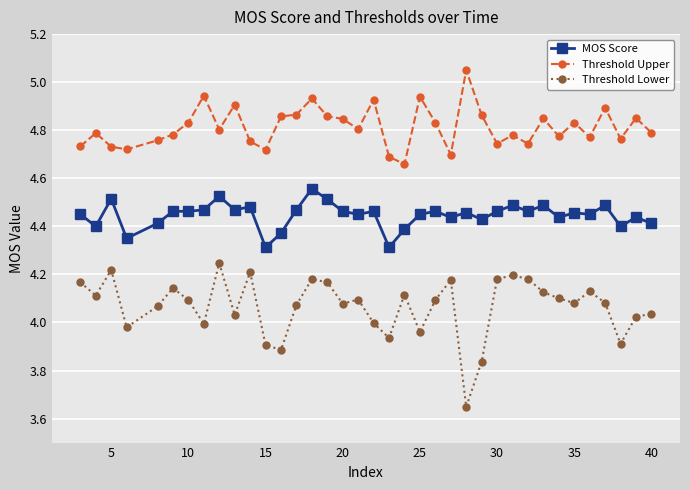

Which series has the largest range (max minus min)?

Threshold Lower